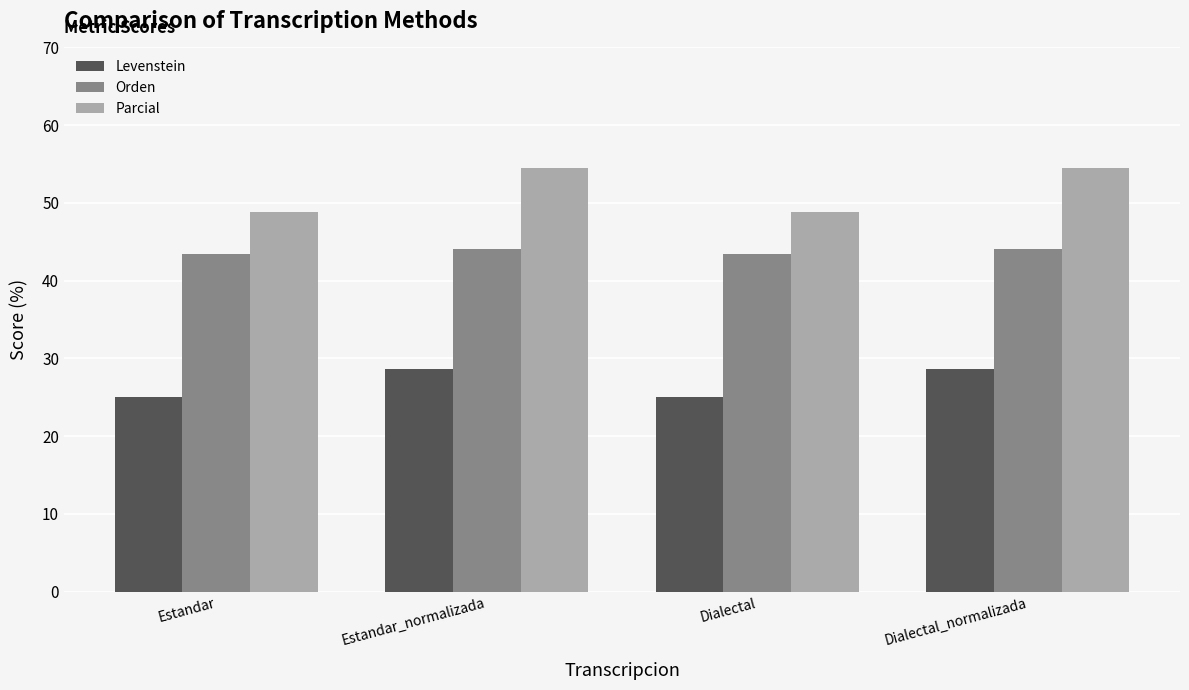

The Parcial series shows 81.7 at Dialectal_normalizada. True or false?

False